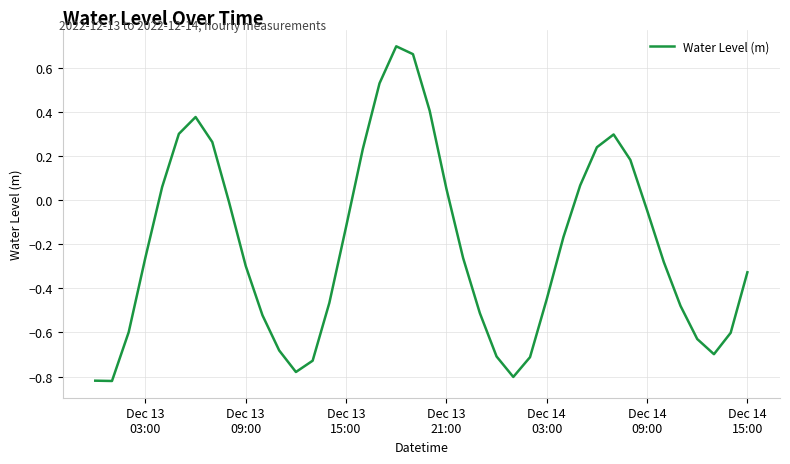

What is the difference between the maximum and minimum values?

1.5